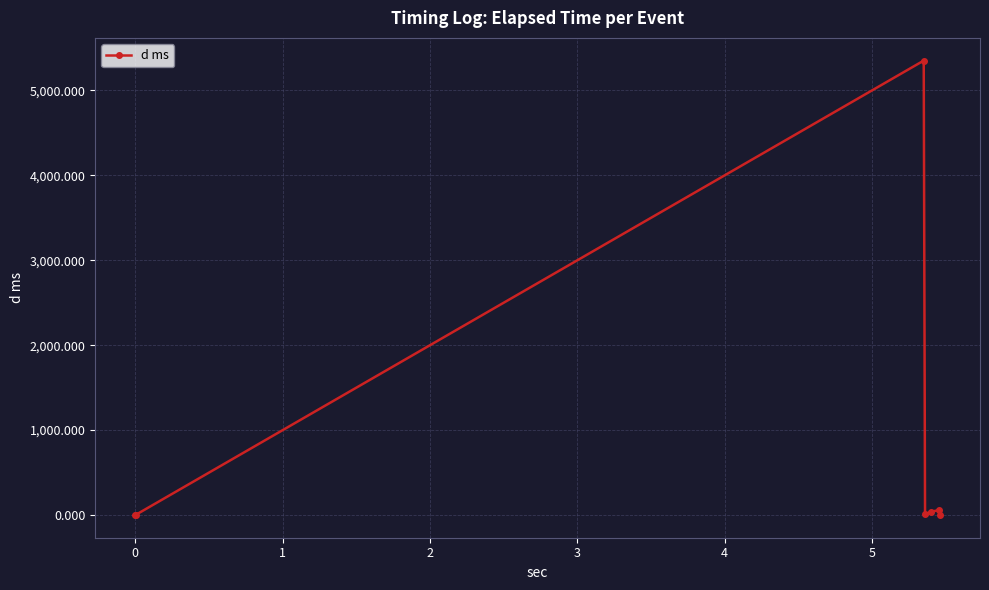

True or false: the data has more than 0 interior local peaks.

True